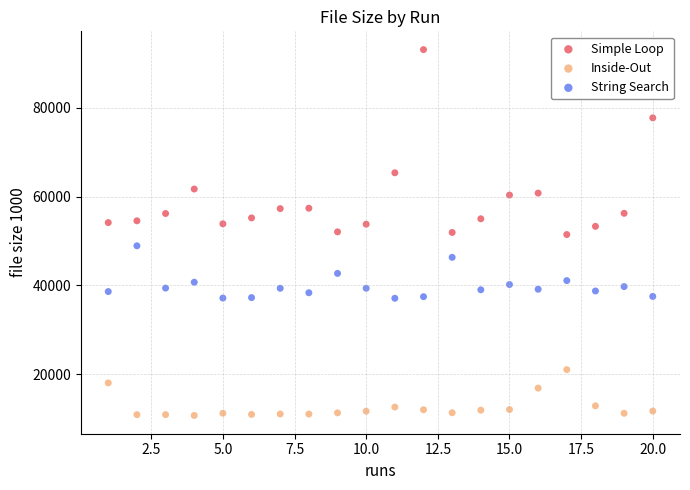

Which series reaches the minimum Y coordinate?

Inside-Out